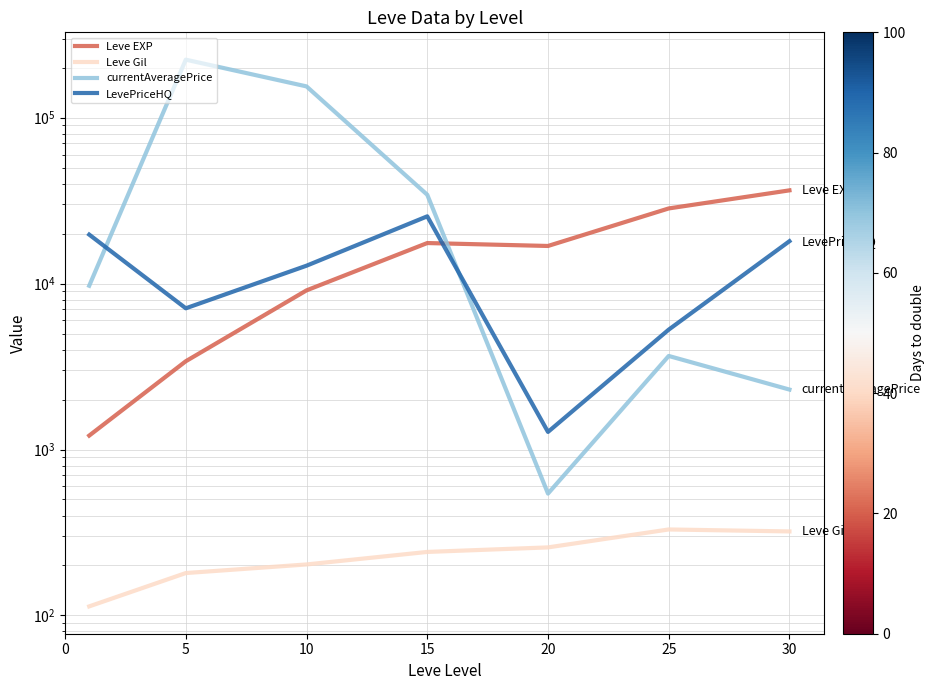

In currentAveragePrice, how many points are lower than both neighbors (excluding endpoints)?

1